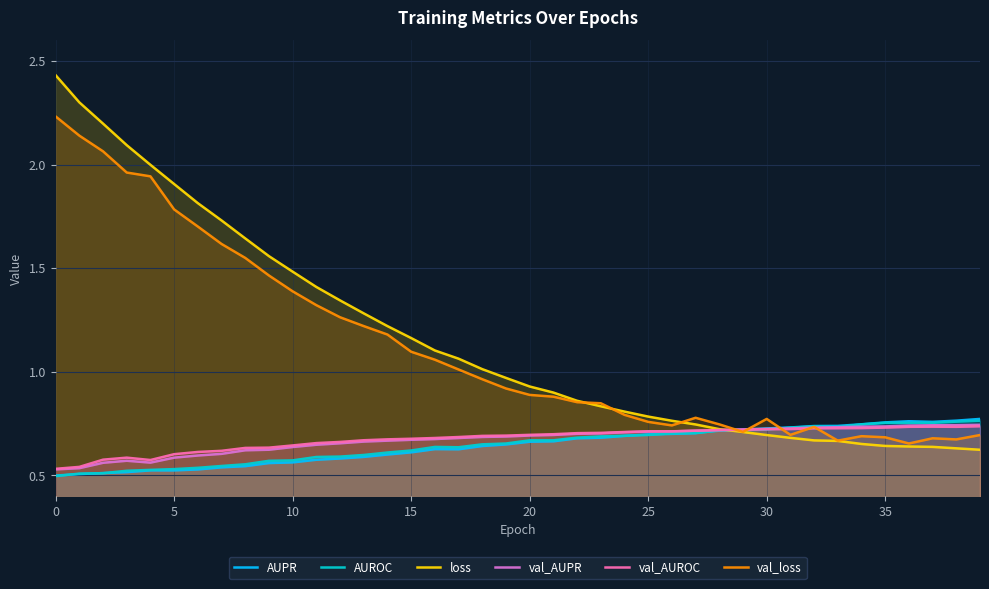

What is the label of the 32nd point from the left?

31